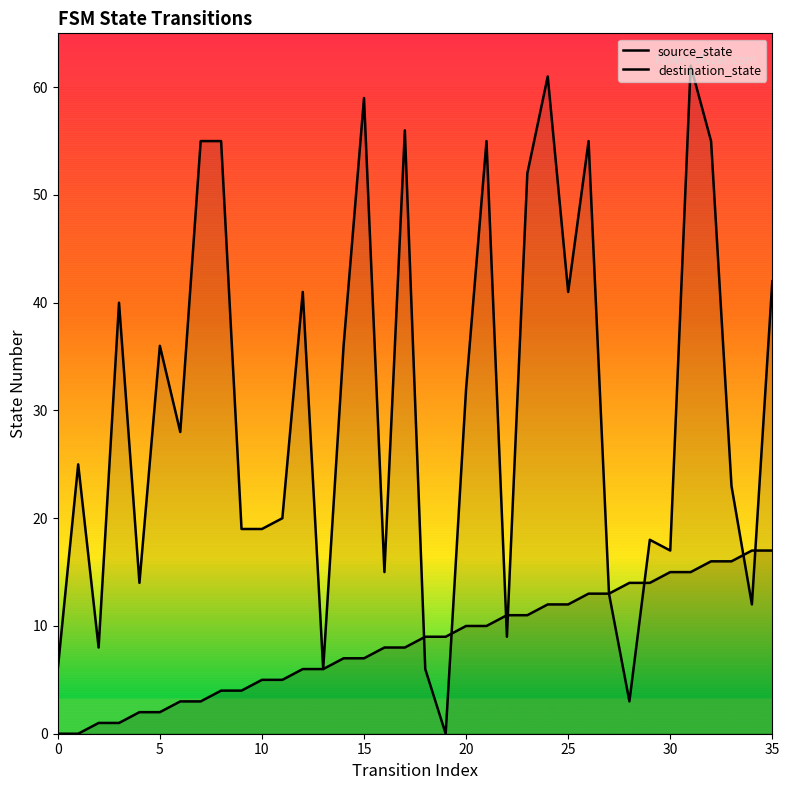

Does the chart have visible grid lines?

No